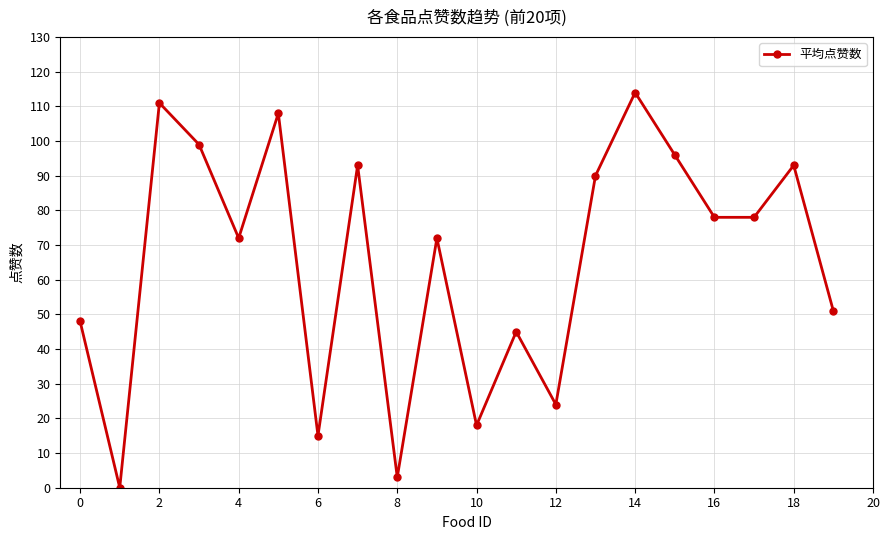

True or false: there are more than 0 points higher than both neighbors.

True